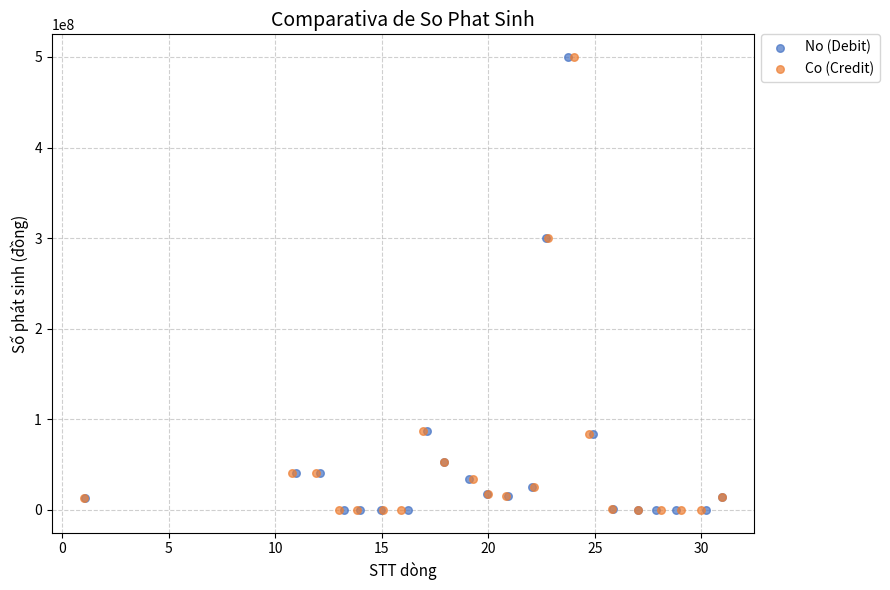

What are all the series names shown in the legend?

No (Debit), Co (Credit)